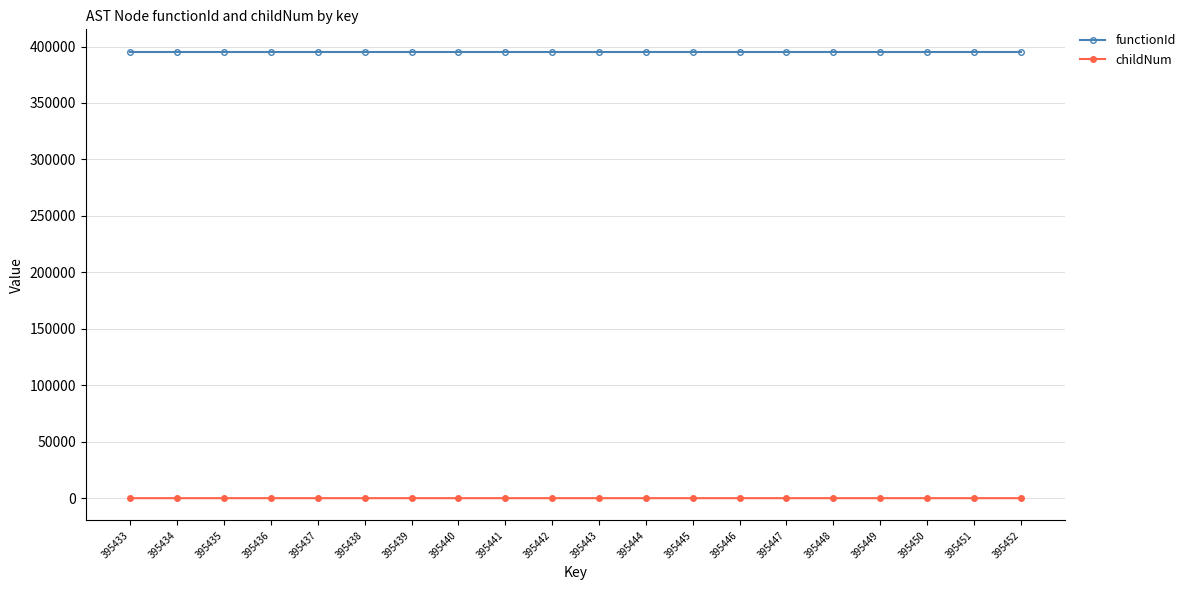

Does the chart display data point markers on the line(s)?

Yes